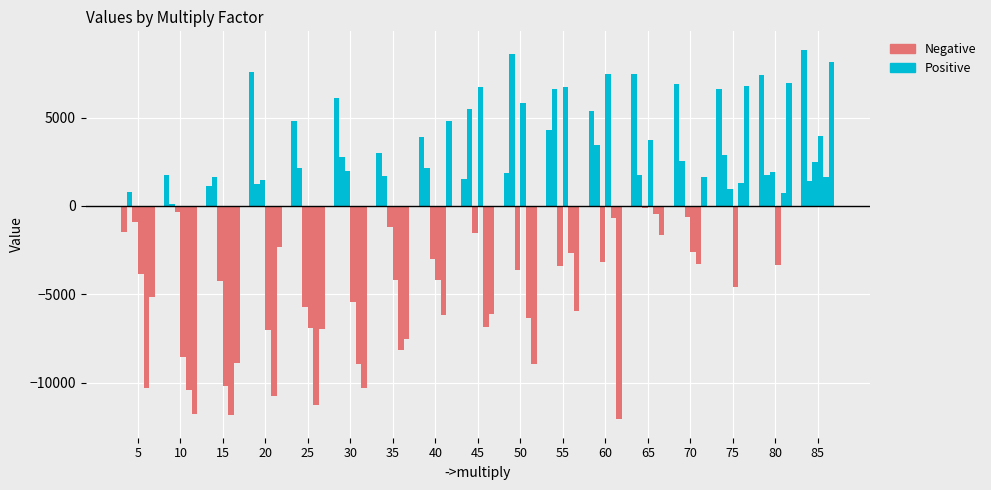

What is the approximate value of 2.5 at 85, to the nearest 10?

1620